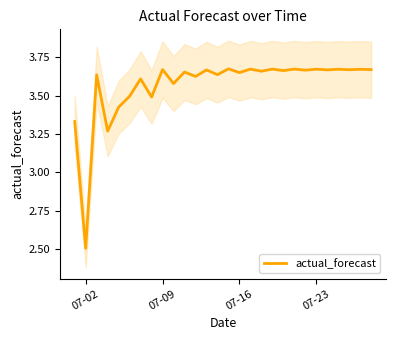

Reading left to right, what are all the values shown in this chart?

3.3	2.5	3.6	3.3	3.4	3.5	3.6	3.5	3.7	3.6	3.7	3.6	3.7	3.6	3.7	3.7	3.7	3.7	3.7	3.7	3.7	3.7	3.7	3.7	3.7	3.7	3.7	3.7